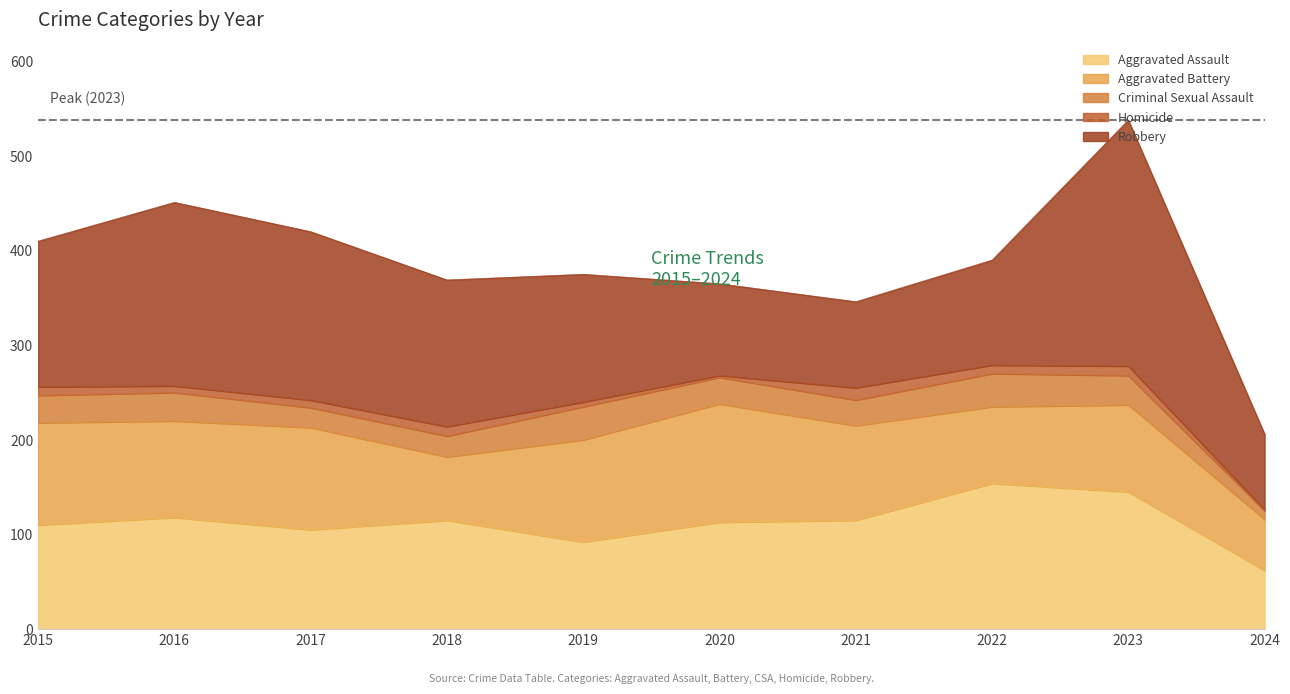

What is the sum of all Robbery values?

1455